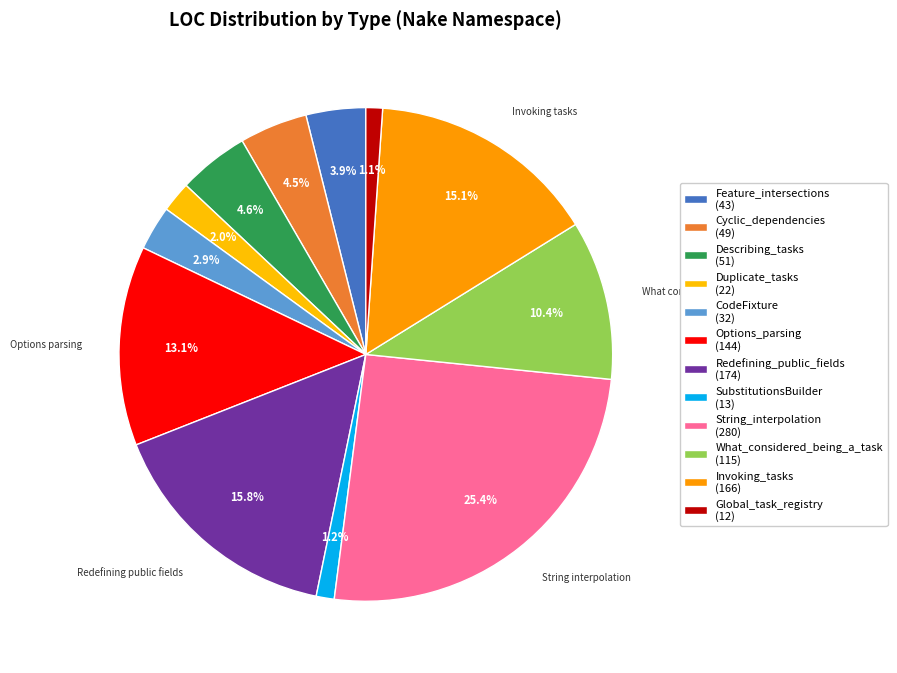

Approximately how many times larger is the value at Cyclic_dependencies compared to String_interpolation?

0.2